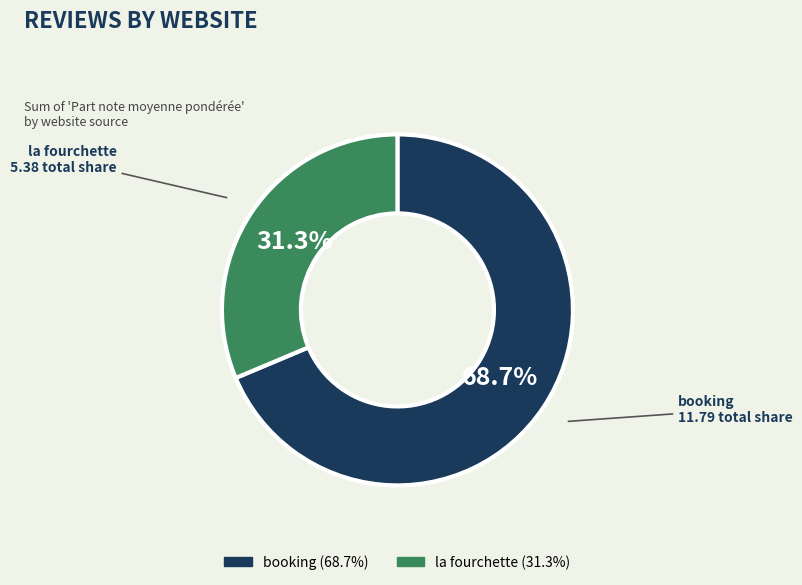

Does any single category account for the majority?

Yes